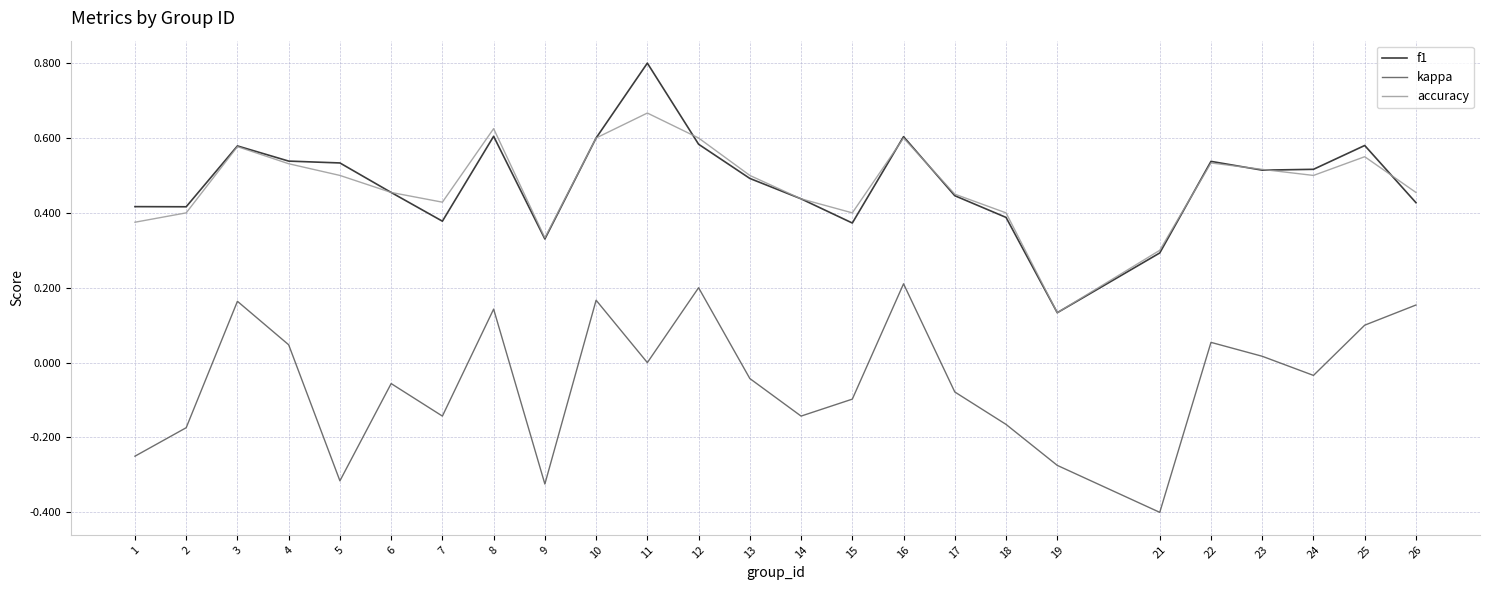

What is the sum of all kappa values?

-1.2